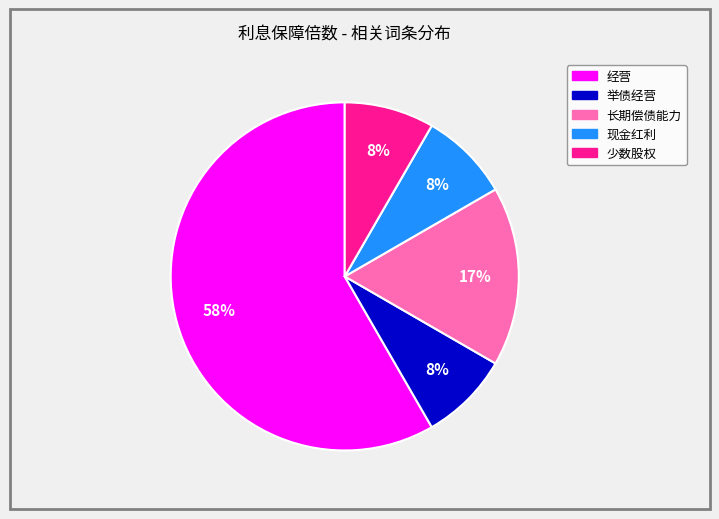

Does any single category account for the majority?

Yes